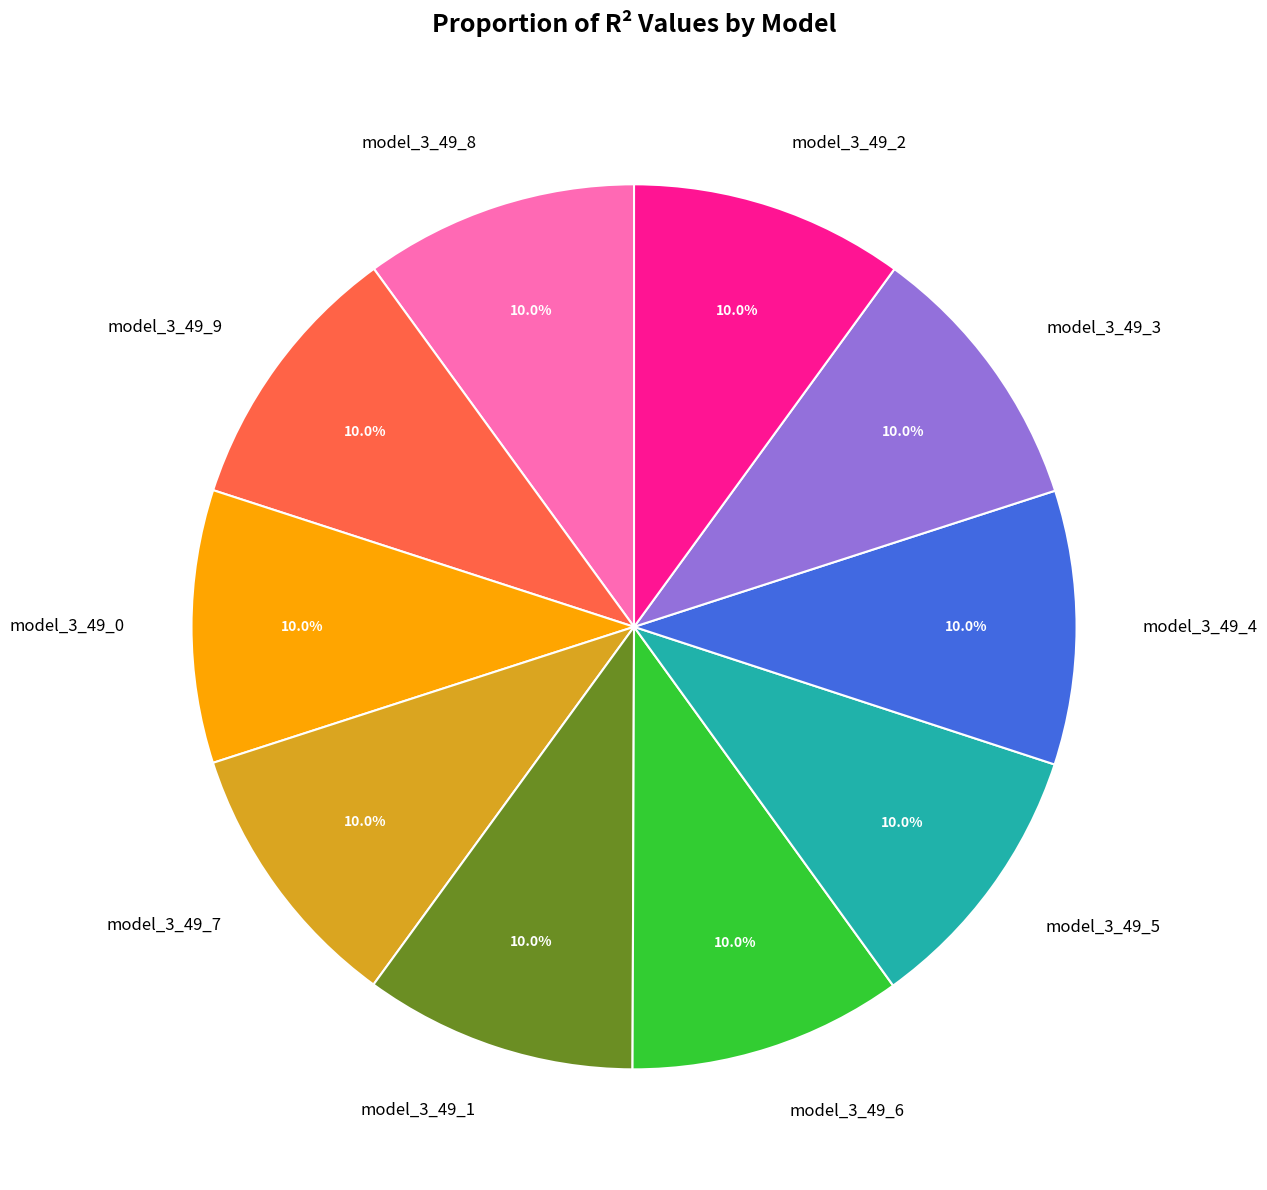

How much of the chart is everything except model_3_49_0?

90.0%